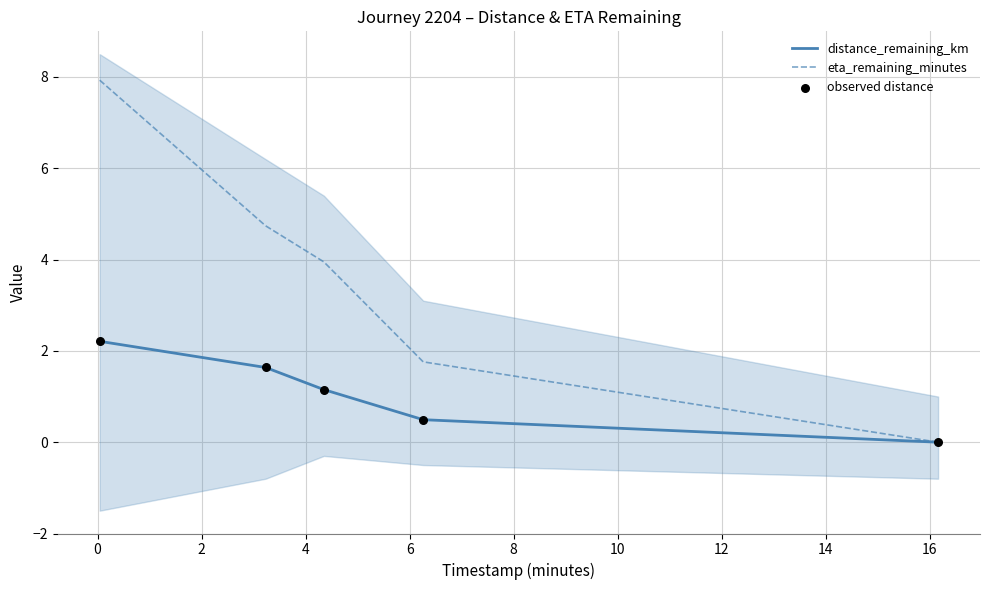

Which series has the largest total across all categories?

eta_remaining_minutes